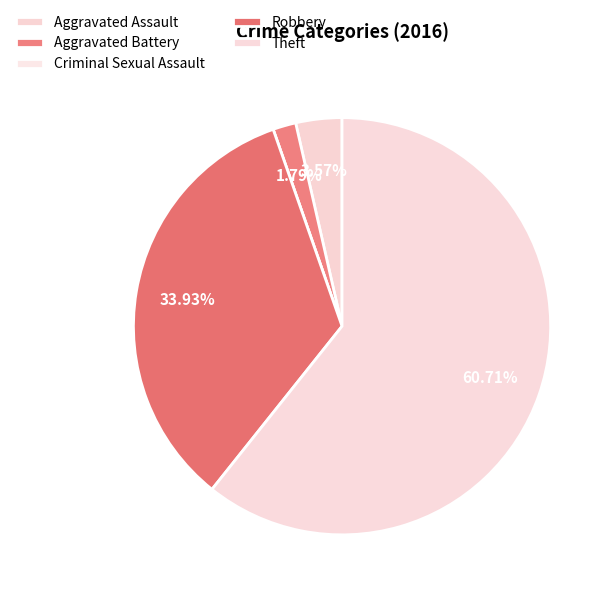

Do Aggravated Assault and Criminal Sexual Assault together represent more than half of the pie?

No